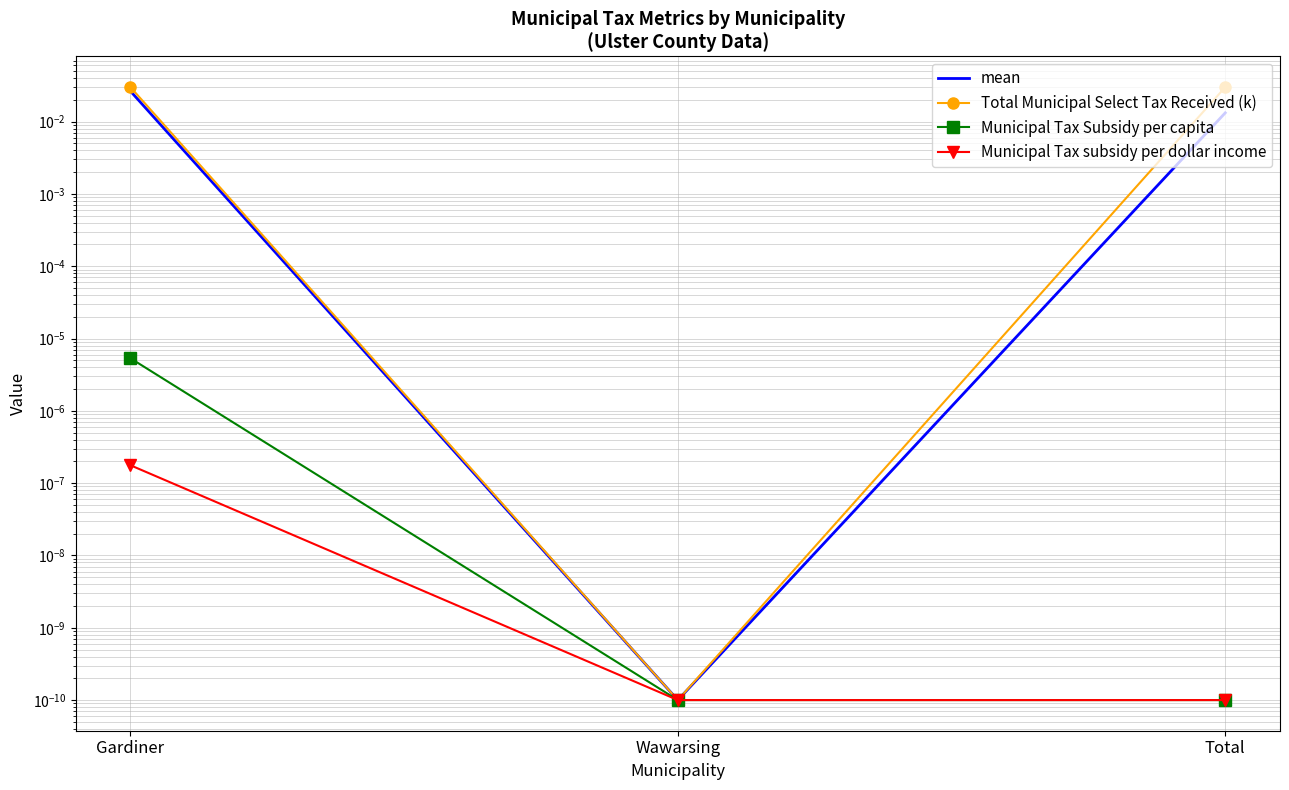

The value of Municipal Tax Subsidy per capita at Total is 0.0. True or false?

True